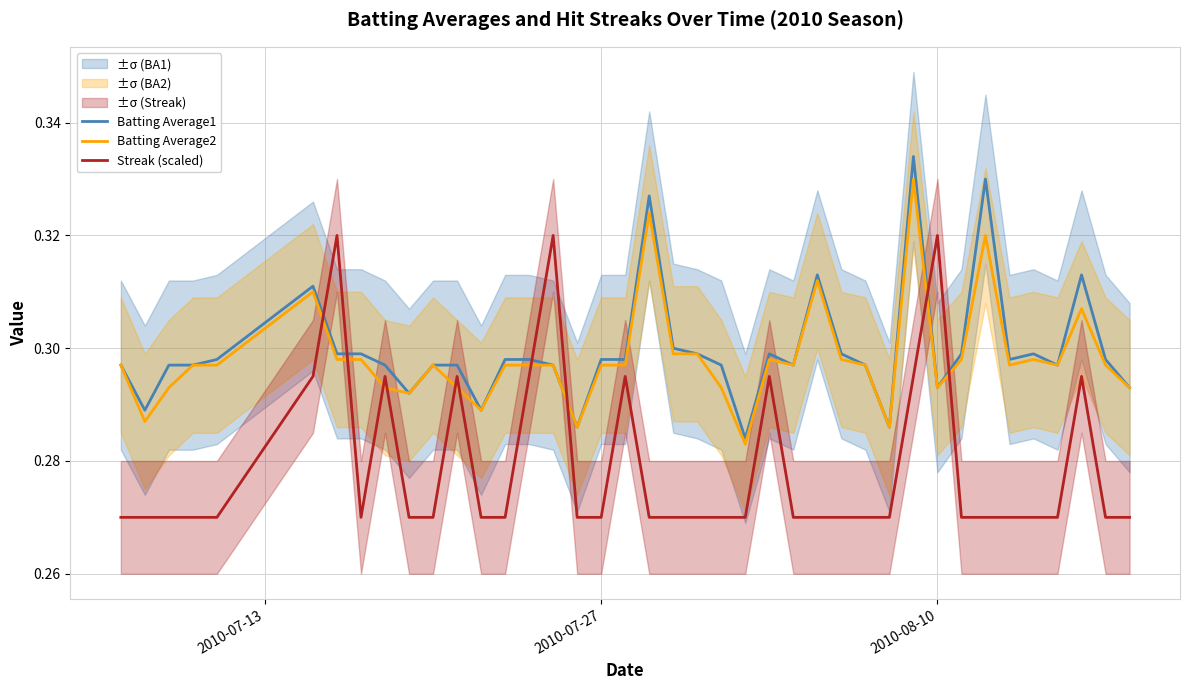

Which series has the largest total across all categories?

Batting Average1